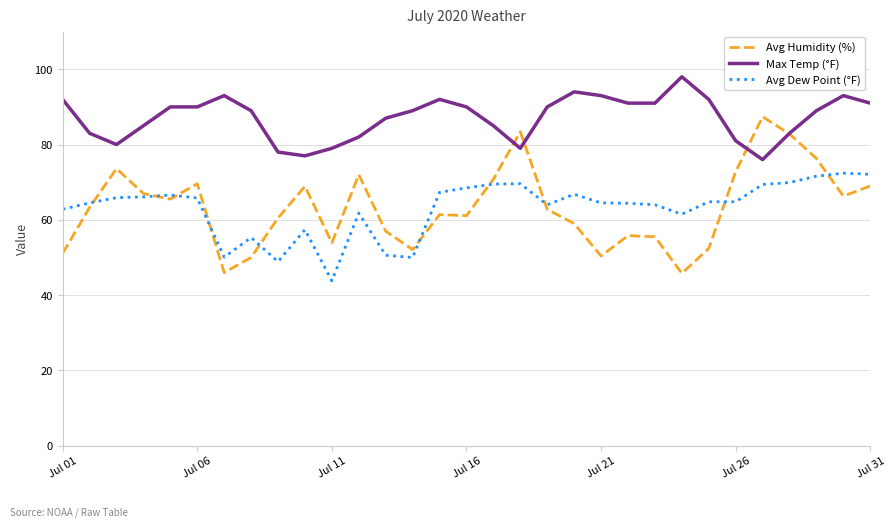

True or false: Max Temp (°F) and Avg Dew Point (°F) cross at least once.

False